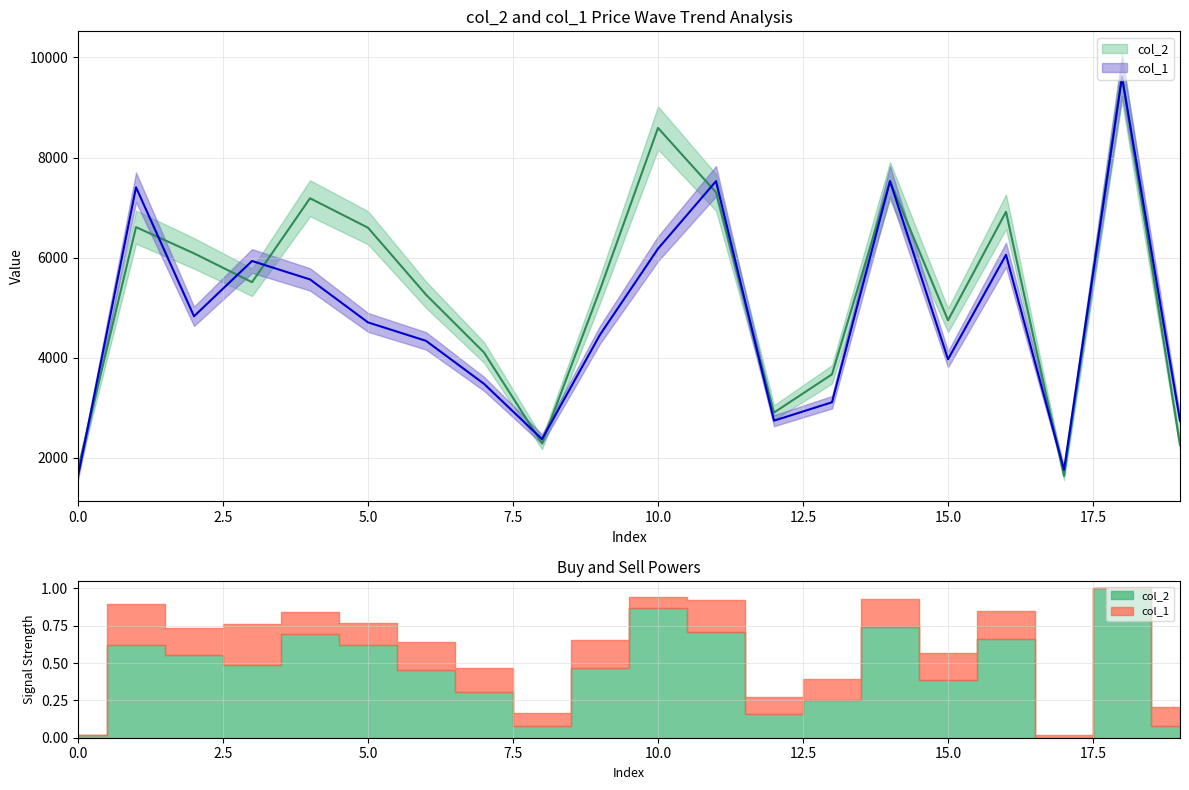

Which series changed the most between 10 and 13?

col_2